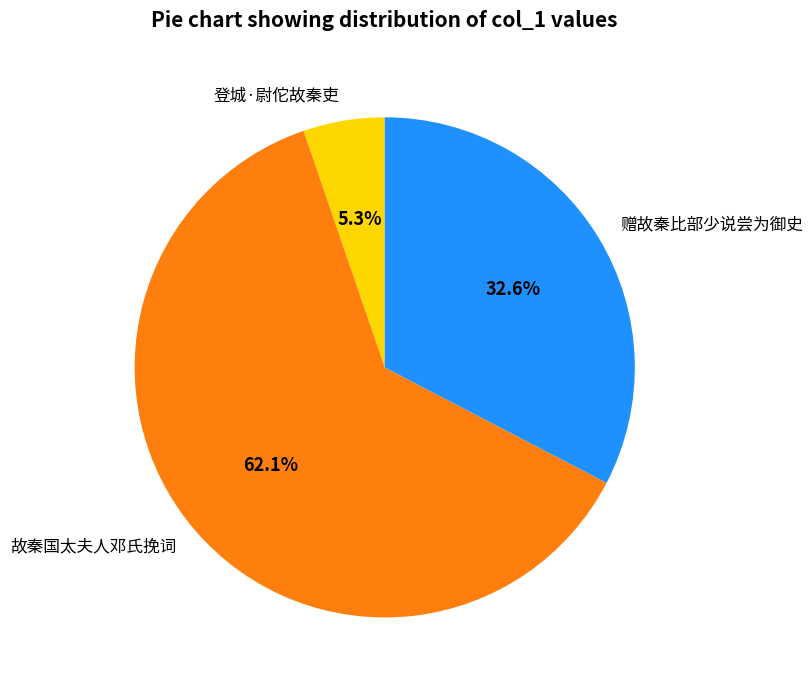

What is the largest slice in the pie chart?

故秦国太夫人邓氏挽词